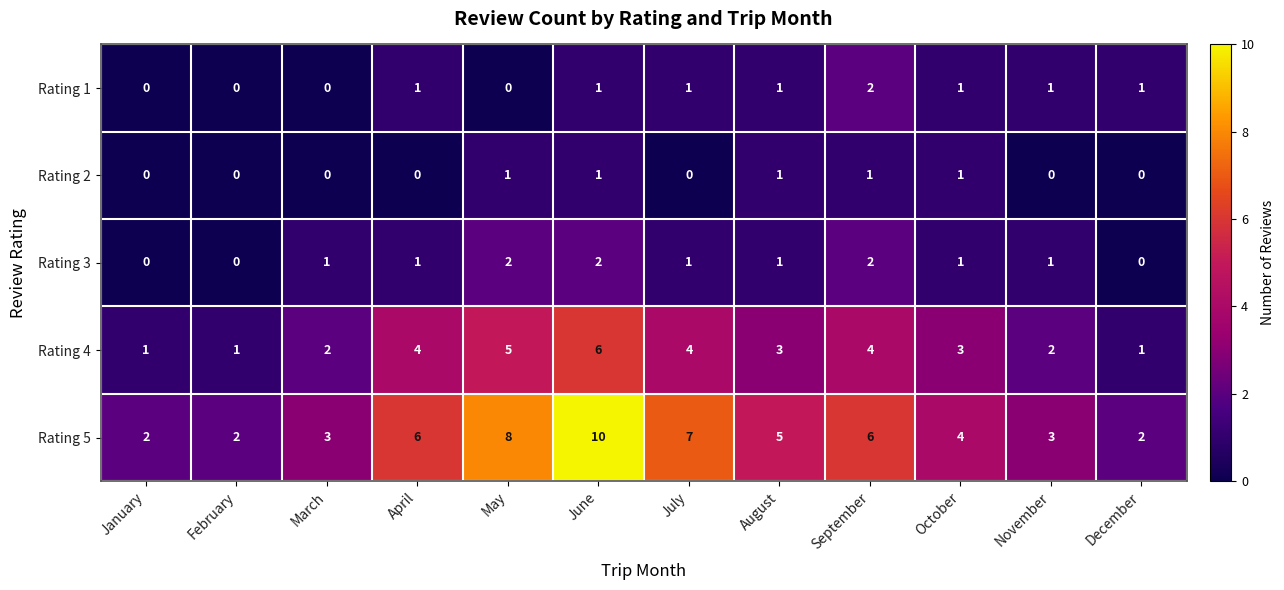

At which label does Rating 5 first exceed 5?

April